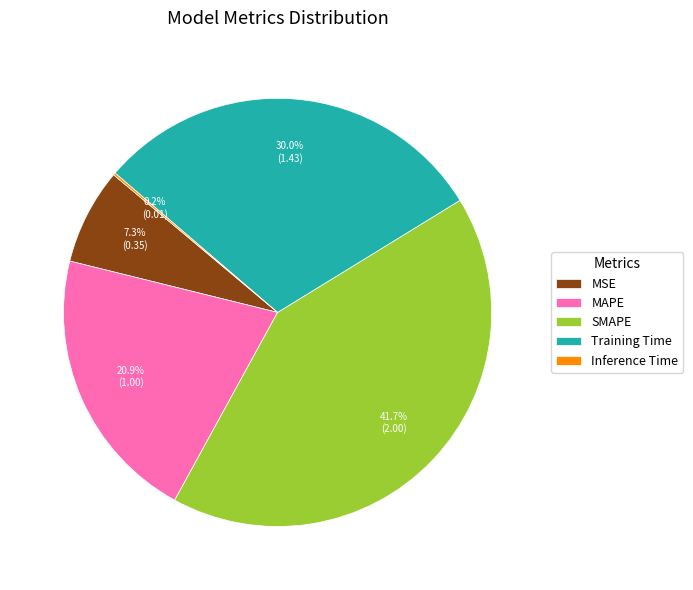

The MSE slice represents 1% of the pie. True or false?

False